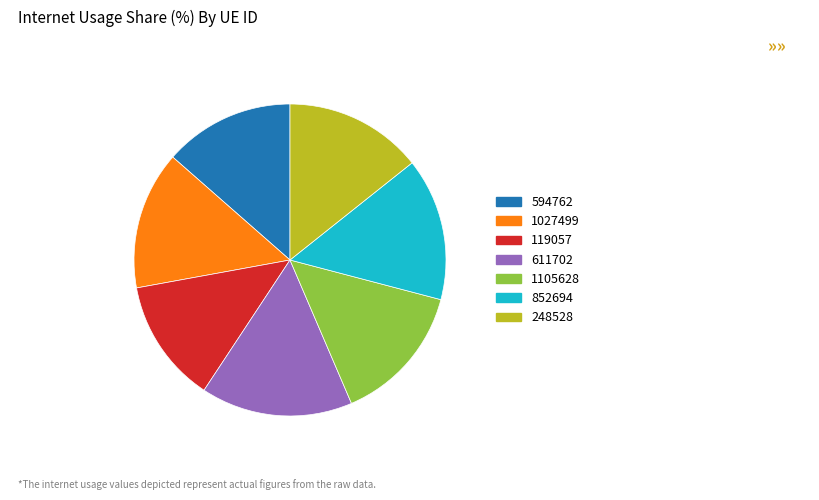

Is it true that 611702 is 2% of the pie?

False